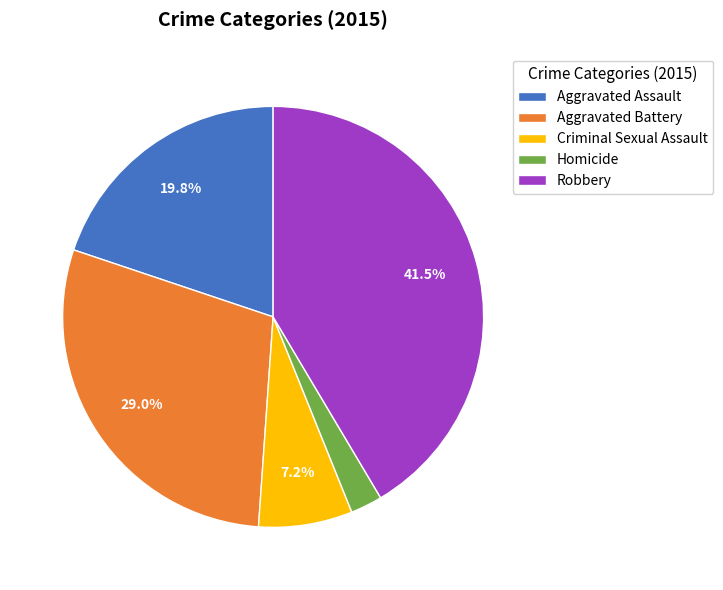

To the nearest percent, what portion does Criminal Sexual Assault represent?

7%